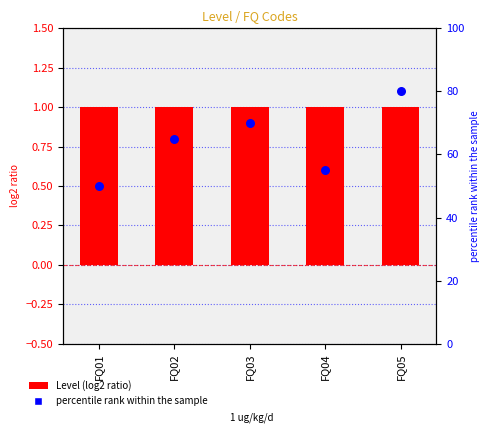

Which series reaches the minimum Y coordinate?

Level